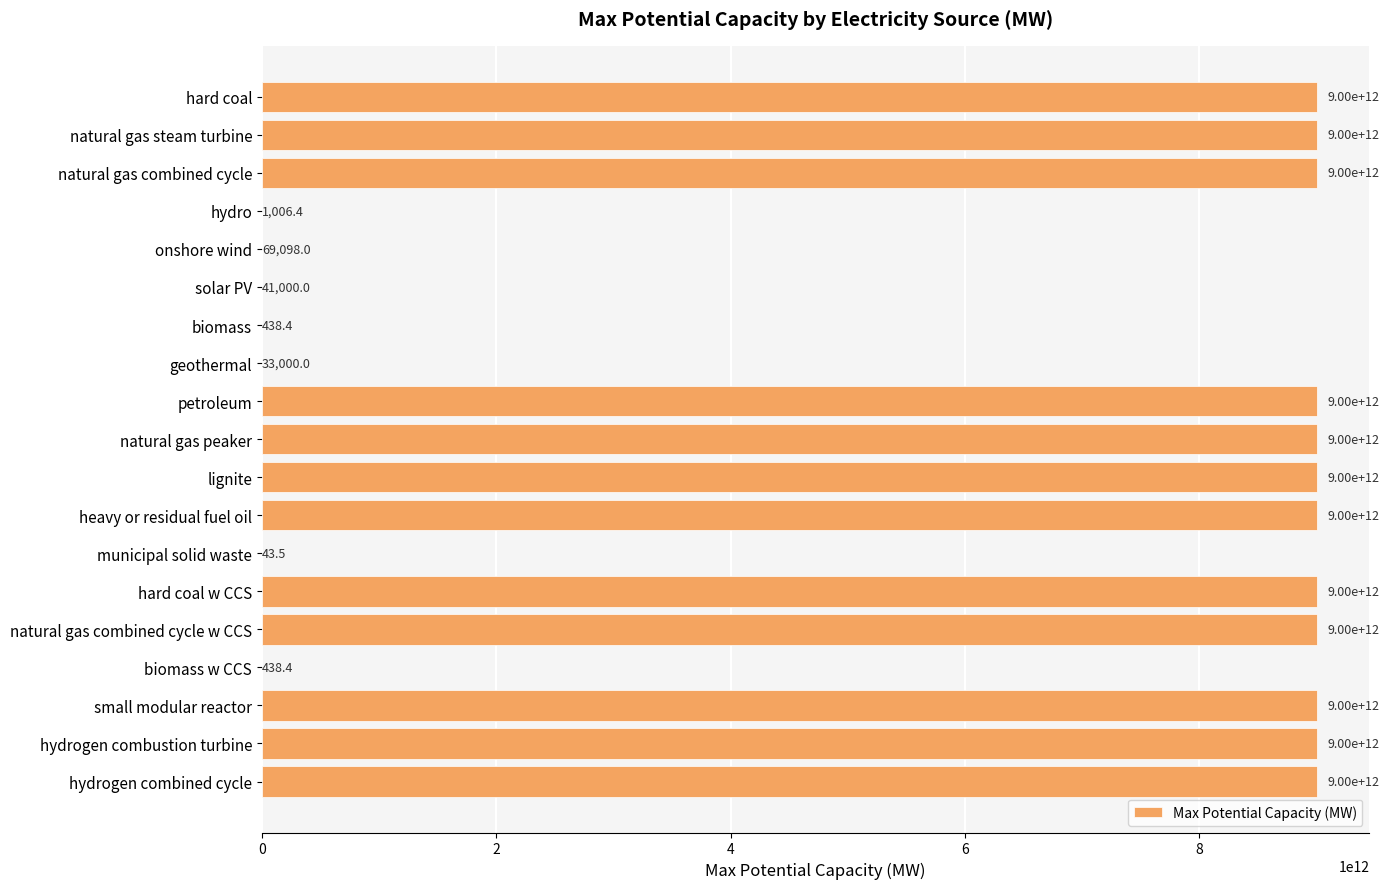

The value at lignite is 9000000000000.0. True or false?

True